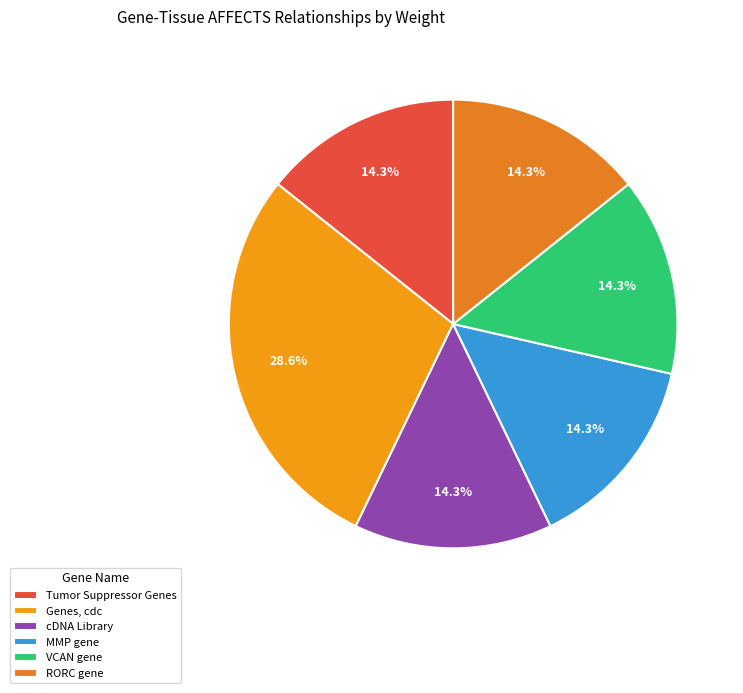

Does Tumor Suppressor Genes represent more than half of the total?

No